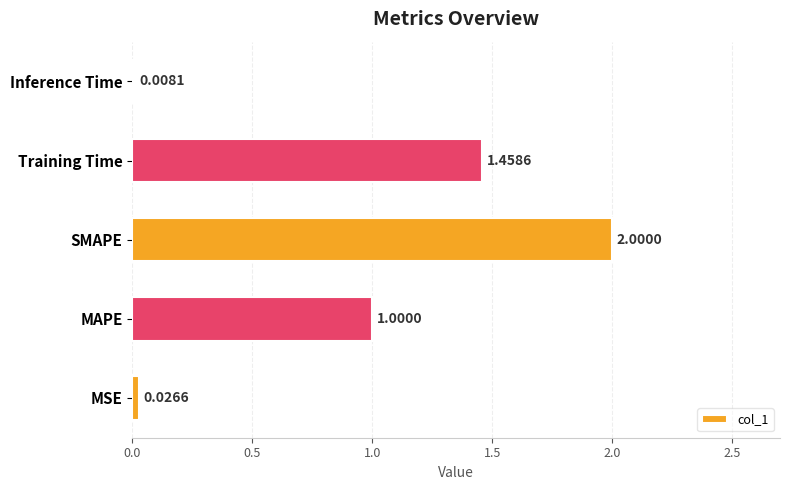

What is the sum of all values?

4.5